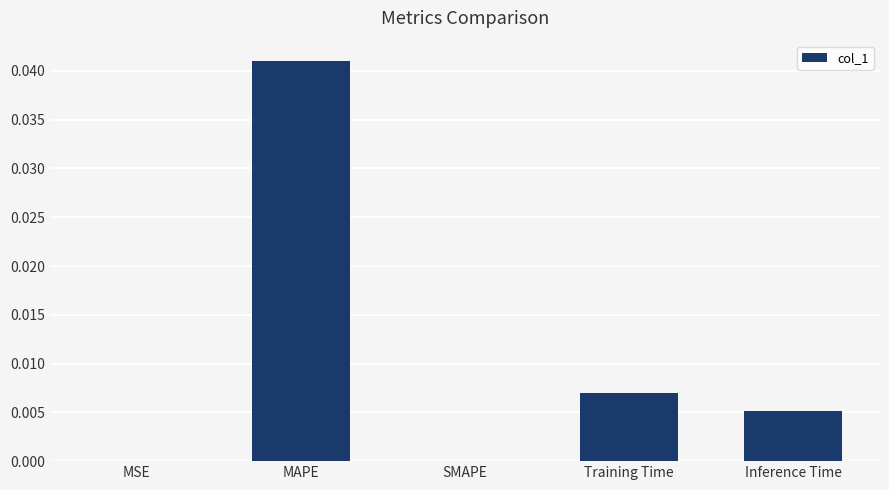

The value at SMAPE is 0.0. True or false?

True